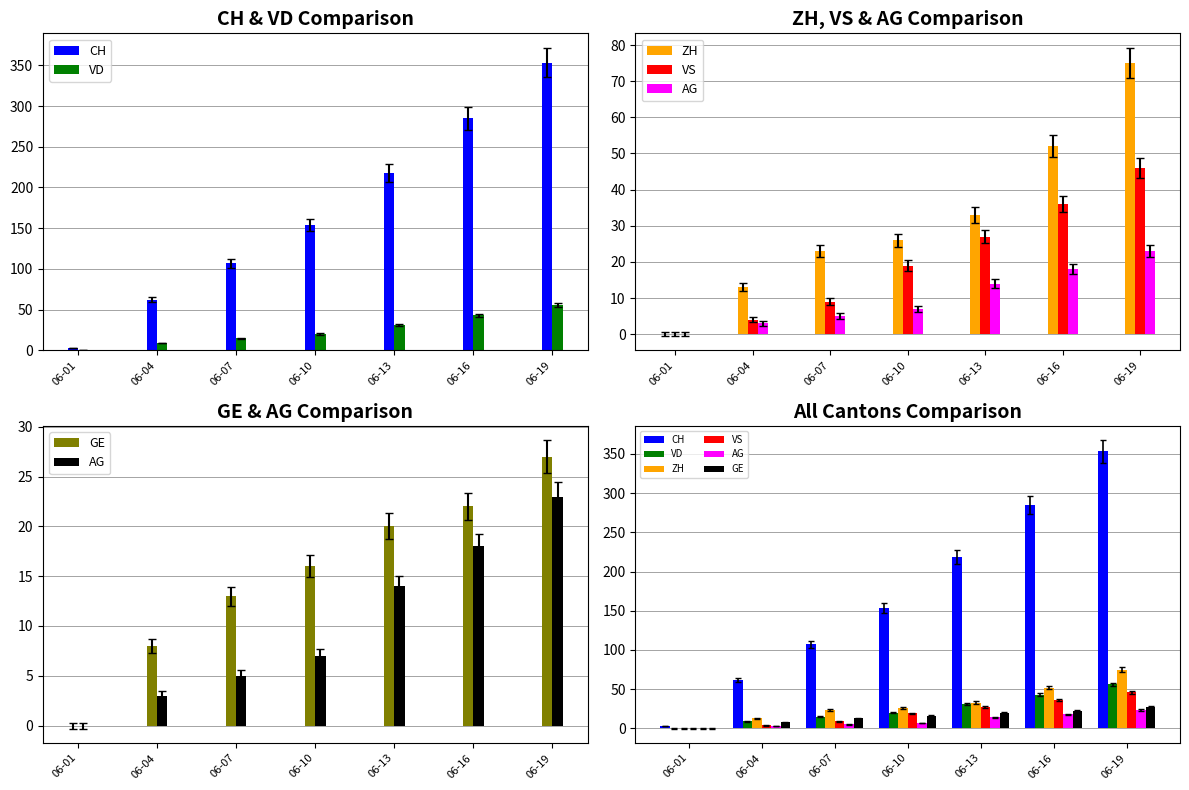

How many bars are there in each group?

6